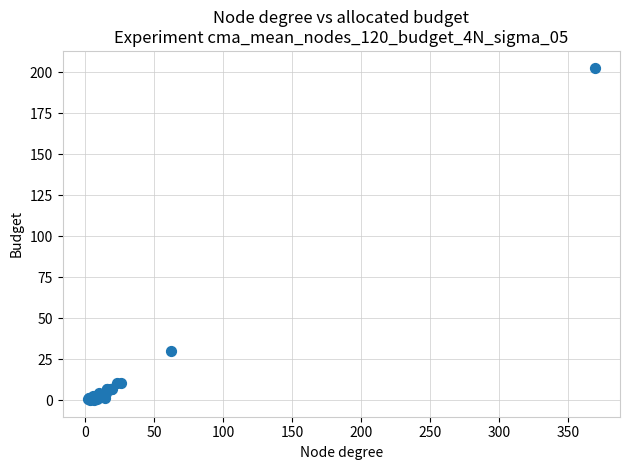

What Y value in the scatter plot is closest to 101?

30.1